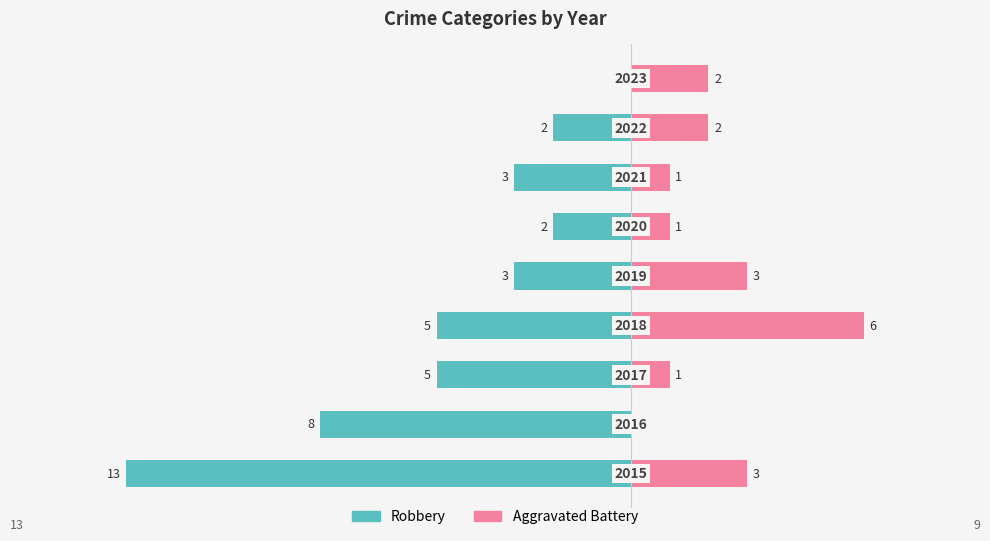

What is the difference between the highest and lowest values at 5?

3